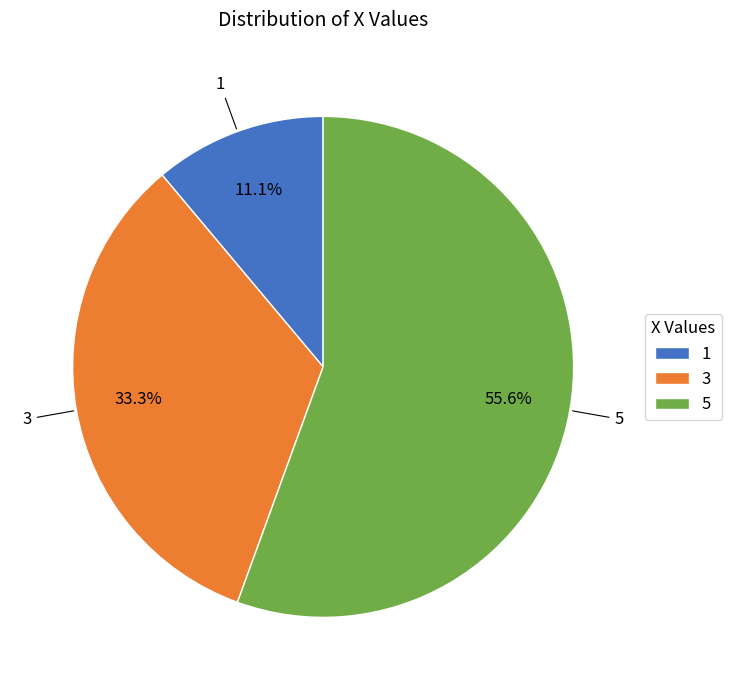

Approximately how many times larger is the value at 1 compared to 5?

0.2